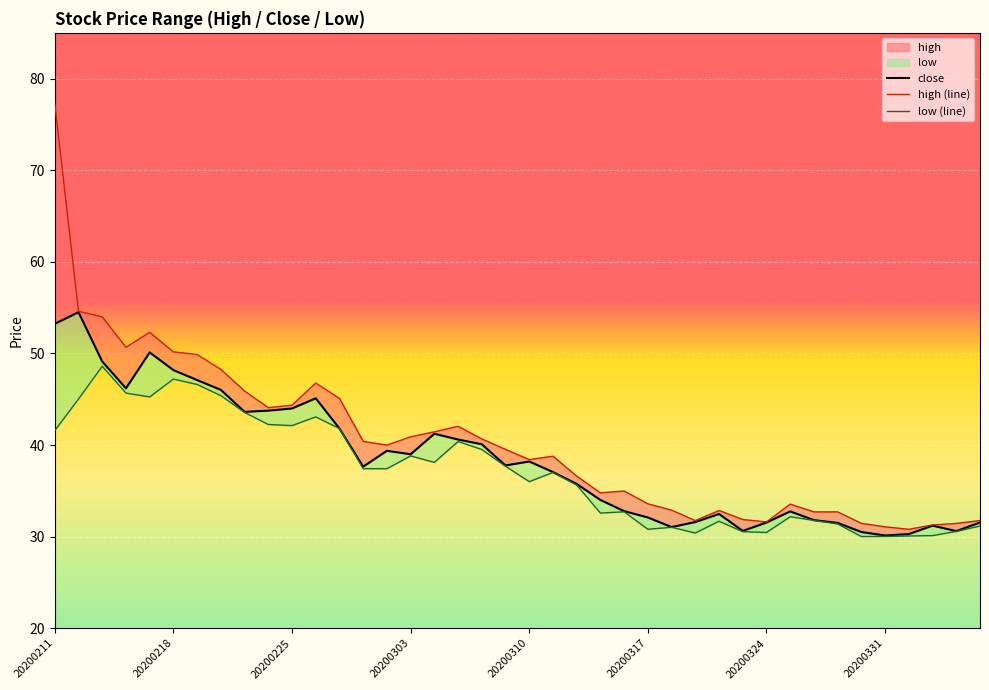

Reading left to right, list all the values displayed in this chart.

high: 20200211=77.3	20200212=54.6	20200213=54.0	20200214=50.7	20200217=52.3	20200218=50.2	20200219=49.9	20200220=48.3	20200221=45.9	20200224=44.1	20200225=44.4	20200226=46.8	20200227=45.1	20200228=40.4	20200302=40.0	20200303=40.9	20200304=41.4	20200305=42.0	20200306=40.7	20200309=39.5	20200310=38.4	20200311=38.8	20200312=36.6	20200313=34.8	20200316=35.0	20200317=33.6	20200318=32.9	20200319=31.8	20200320=32.9	20200323=31.9	20200324=31.6	20200325=33.5	20200326=32.7	20200327=32.7	20200330=31.4	20200331=31.1	20200401=30.8	20200402=31.3	20200403=31.4	20200407=31.8
close: 20200211=53.2	20200212=54.5	20200213=49.1	20200214=46.2	20200217=50.1	20200218=48.2	20200219=47.1	20200220=46.0	20200221=43.6	20200224=43.8	20200225=44.0	20200226=45.1	20200227=41.8	20200228=37.6	20200302=39.4	20200303=39.0	20200304=41.2	20200305=40.6	20200306=40.1	20200309=37.8	20200310=38.2	20200311=37.0	20200312=35.8	20200313=34.0	20200316=32.8	20200317=32.1	20200318=31.0	20200319=31.6	20200320=32.5	20200323=30.6	20200324=31.5	20200325=32.8	20200326=31.8	20200327=31.5	20200330=30.5	20200331=30.1	20200401=30.3	20200402=31.2	20200403=30.6	20200407=31.5
low: 20200211=41.6	20200212=45.0	20200213=48.6	20200214=45.7	20200217=45.2	20200218=47.2	20200219=46.6	20200220=45.4	20200221=43.6	20200224=42.2	20200225=42.1	20200226=43.1	20200227=41.8	20200228=37.4	20200302=37.4	20200303=38.8	20200304=38.1	20200305=40.4	20200306=39.5	20200309=37.7	20200310=36.0	20200311=37.0	20200312=35.6	20200313=32.6	20200316=32.7	20200317=30.8	20200318=31.0	20200319=30.4	20200320=31.7	20200323=30.5	20200324=30.4	20200325=32.2	20200326=31.8	20200327=31.4	20200330=30.0	20200331=30.0	20200401=30.1	20200402=30.1	20200403=30.6	20200407=31.2